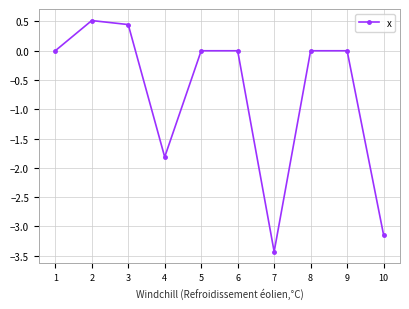

What value does the data have at 7?

-3.4